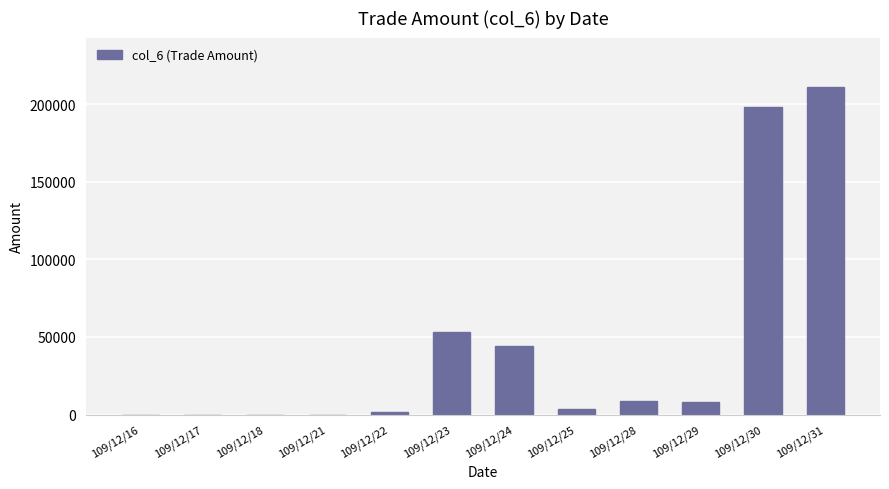

What is the sum of all values?

528190